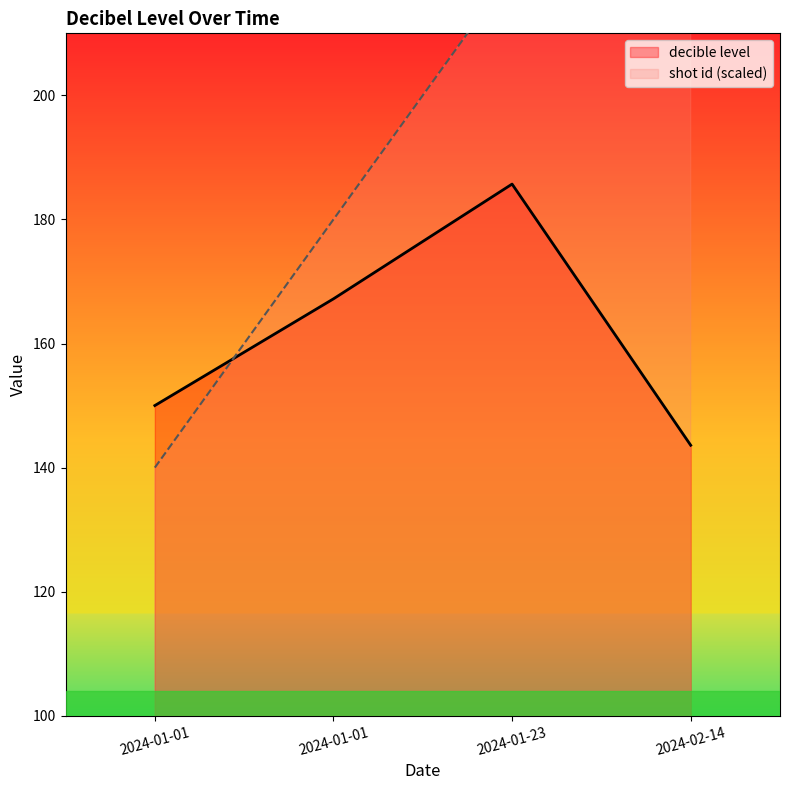

True or false: shot id and decible level intersect in this chart.

True